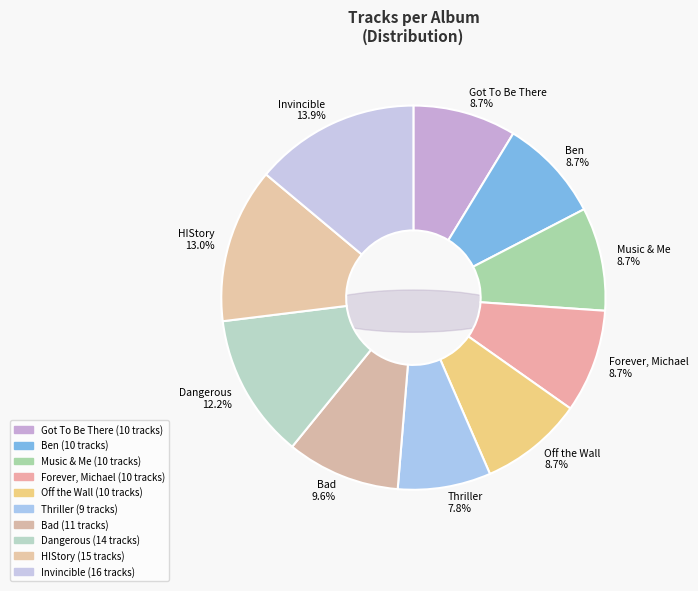

To the nearest percent, what is the difference between the largest and smallest slice percentages?

6%